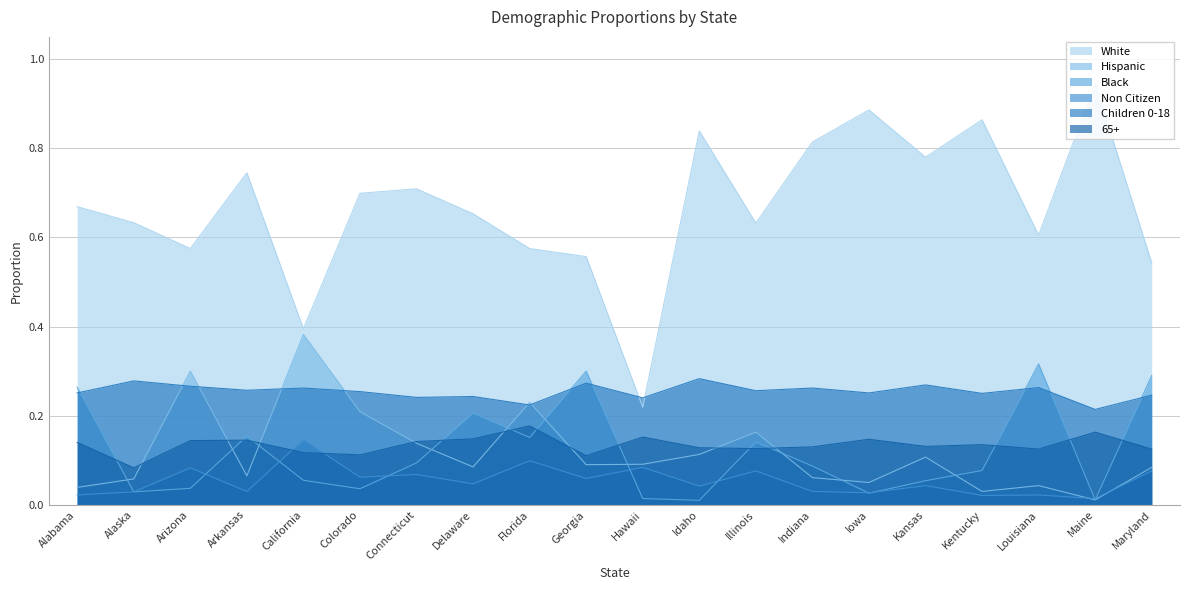

How many lines are shown in the chart?

6